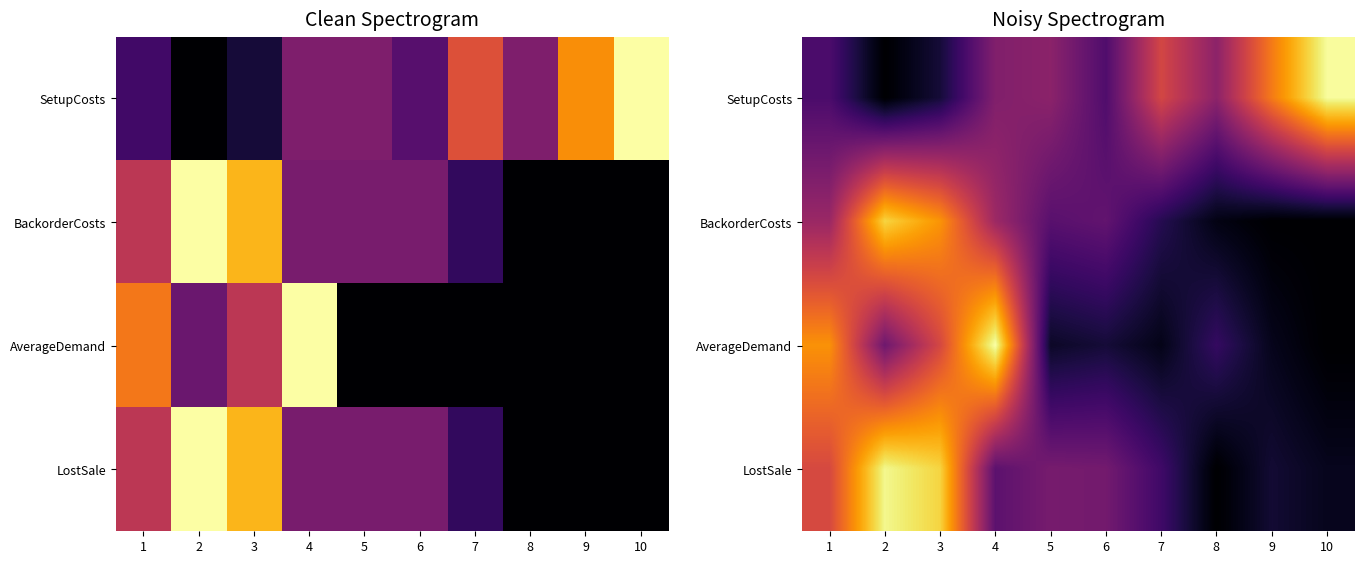

Rank the categories by LostSale value from lowest to highest.

8, 10, 9, 7, 4, 6, 5, 1, 3, 2